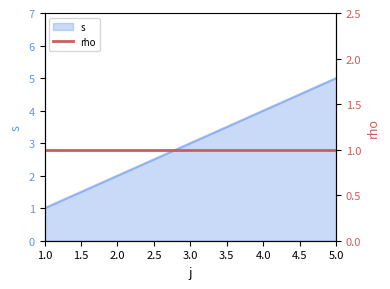

What is the approximate value at 4?

4